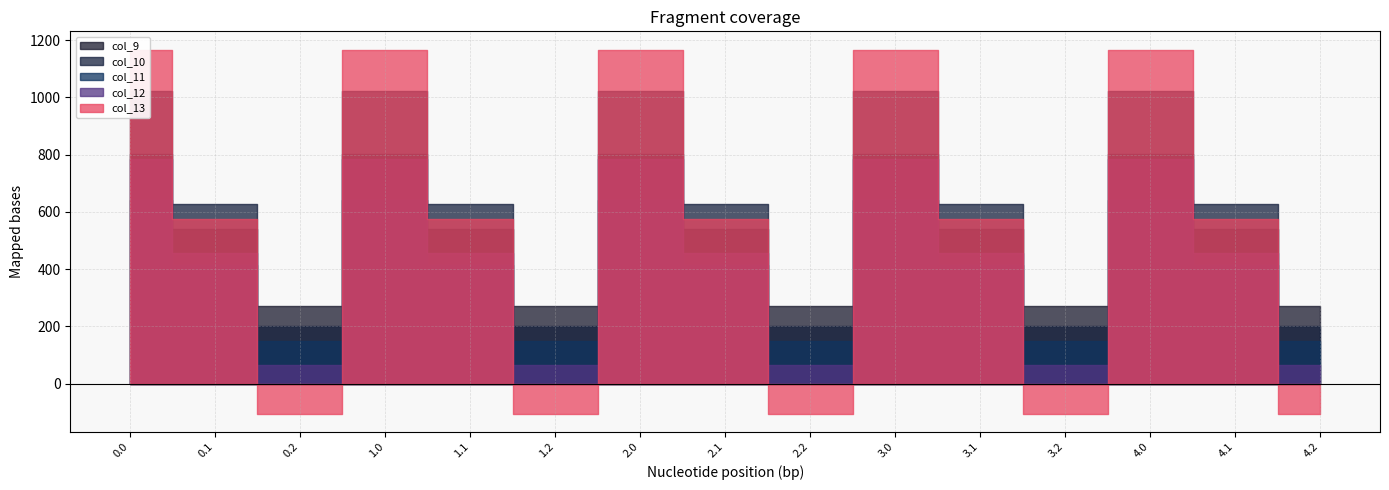

Reading right to left, what are all the values shown in this chart?

col_9: 4.2=271.1	4.1=542.1	4.0=804.0	3.2=271.1	3.1=542.1	3.0=804.0	2.2=271.1	2.1=542.1	2.0=804.0	1.2=271.1	1.1=542.1	1.0=804.0	0.2=271.1	0.1=542.1	0.0=804.0
col_10: 4.2=202.5	4.1=628.1	4.0=1023.2	3.2=202.5	3.1=628.1	3.0=1023.2	2.2=202.5	2.1=628.1	2.0=1023.2	1.2=202.5	1.1=628.1	1.0=1023.2	0.2=202.5	0.1=628.1	0.0=1023.2
col_11: 4.2=149.1	4.1=415.4	4.0=640.9	3.2=149.1	3.1=415.4	3.0=640.9	2.2=149.1	2.1=415.4	2.0=640.9	1.2=149.1	1.1=415.4	1.0=640.9	0.2=149.1	0.1=415.4	0.0=640.9
col_12: 4.2=65.2	4.1=456.1	4.0=784.4	3.2=65.2	3.1=456.1	3.0=784.4	2.2=65.2	2.1=456.1	2.0=784.4	1.2=65.2	1.1=456.1	1.0=784.4	0.2=65.2	0.1=456.1	0.0=784.4
col_13: 4.2=-104.4	4.1=574.0	4.0=1167.2	3.2=-104.4	3.1=574.0	3.0=1167.2	2.2=-104.4	2.1=574.0	2.0=1167.2	1.2=-104.4	1.1=574.0	1.0=1167.2	0.2=-104.4	0.1=574.0	0.0=1167.2